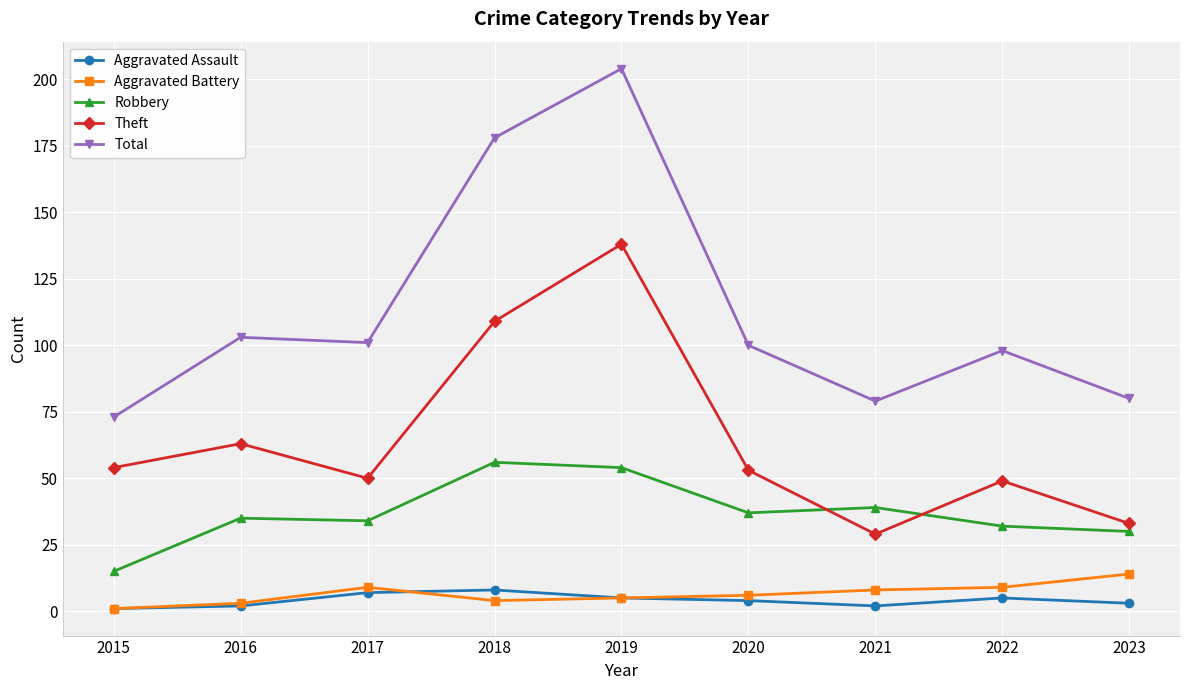

Is the value of Theft at 2018 greater than the value of Aggravated Assault at 2021?

Yes